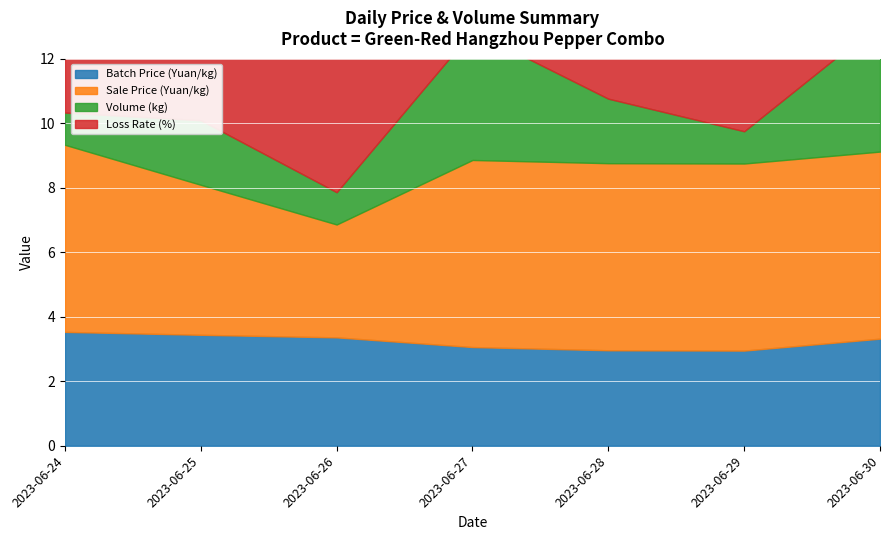

How many values in the Volume (kg) series are below 2?

3